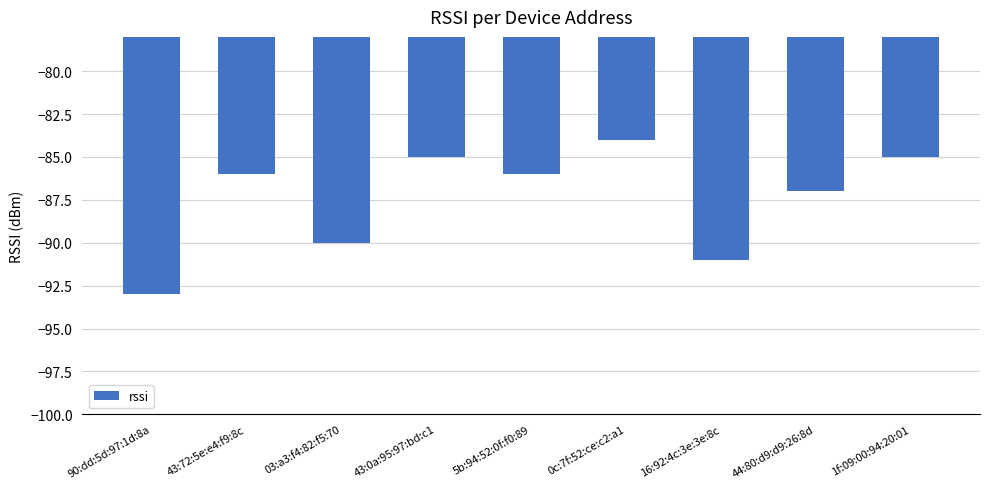

How many bars are there in total?

9